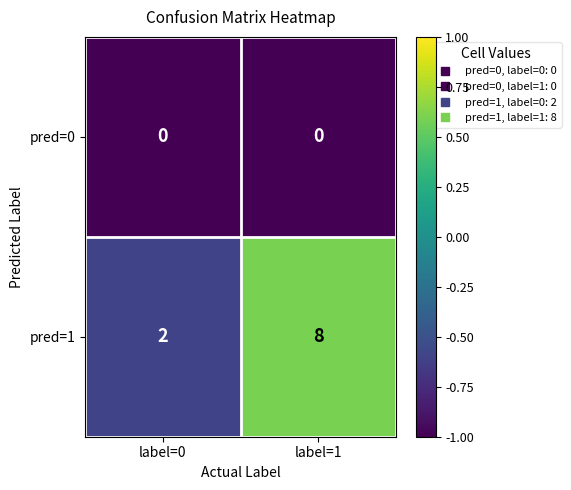

What is the maximum value for pred=1?

8